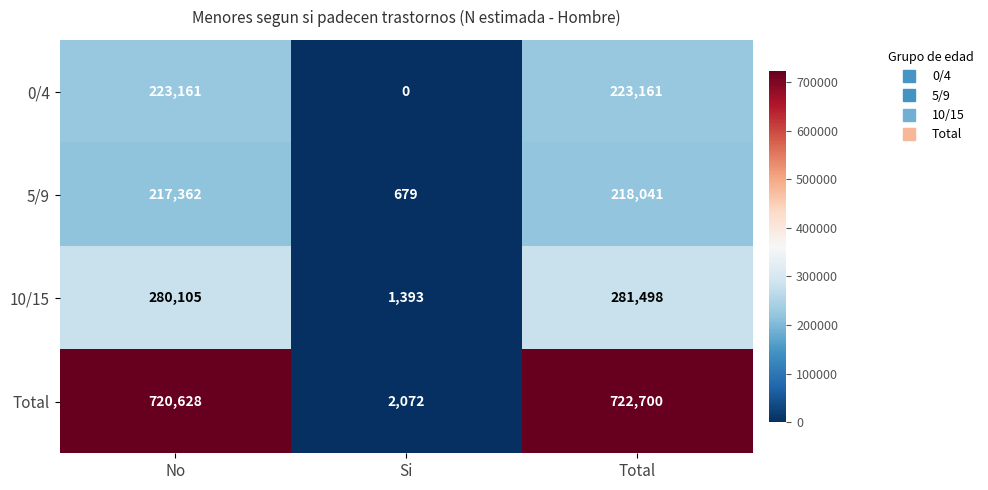

At which category is the sum across all series the highest?

Total